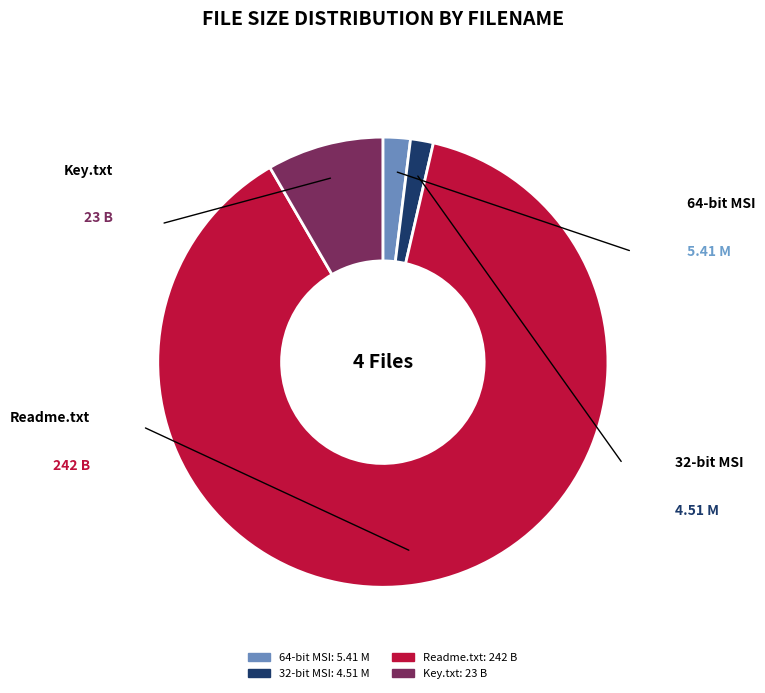

Does any single category account for the majority?

Yes